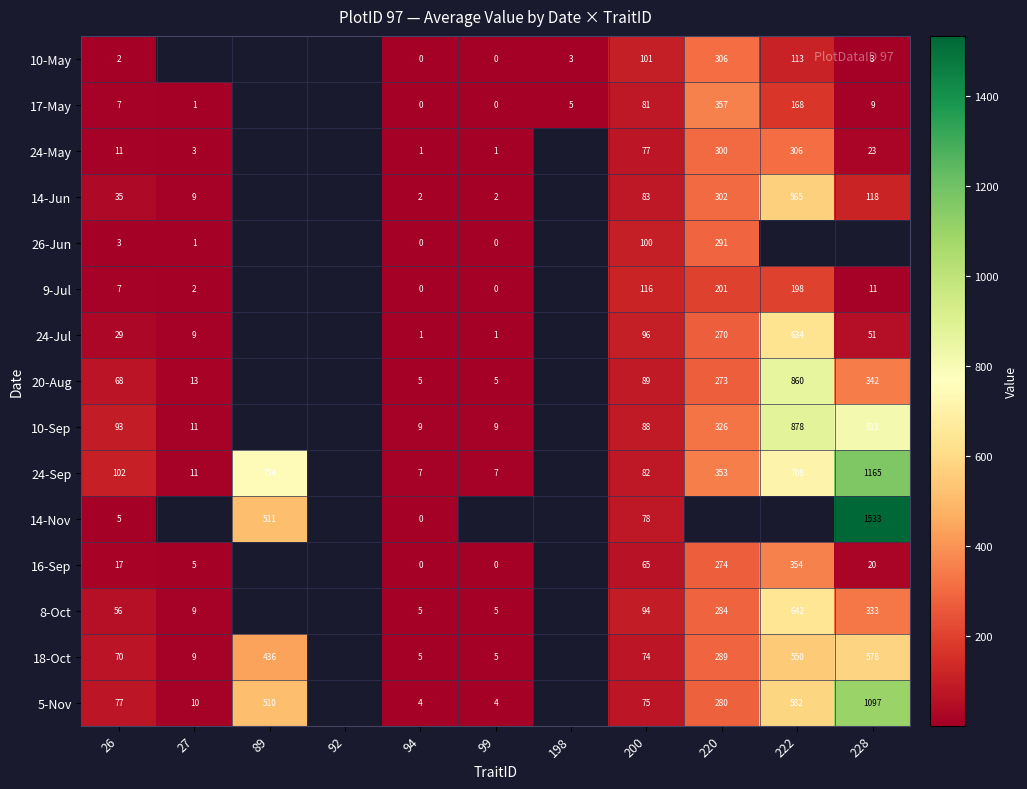

At which category is the sum across all series the highest?

200